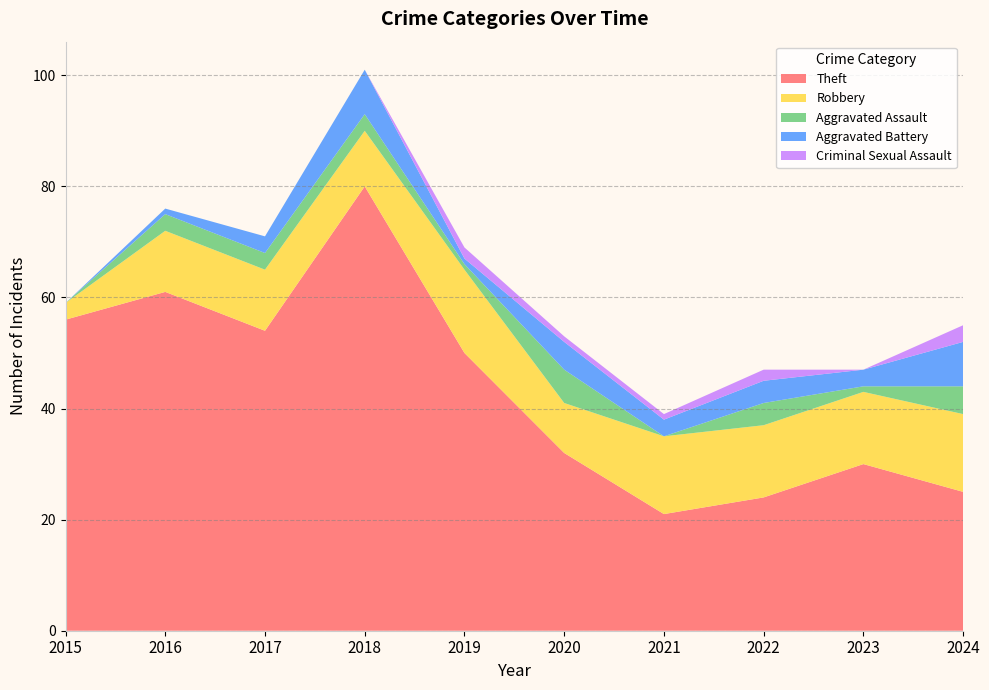

Reading right to left, extract all data points from this chart.

Theft: 25	30	24	21	32	50	80	54	61	56
Robbery: 14	13	13	14	9	15	10	11	11	3
Aggravated Assault: 5	1	4	0	6	1	3	3	3	0
Aggravated Battery: 8	3	4	3	5	1	8	3	1	0
Criminal Sexual Assault: 3	0	2	1	1	2	0	0	0	0